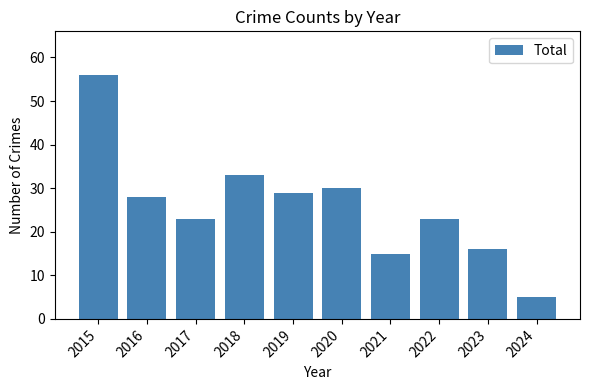

What is the smallest value displayed?

5